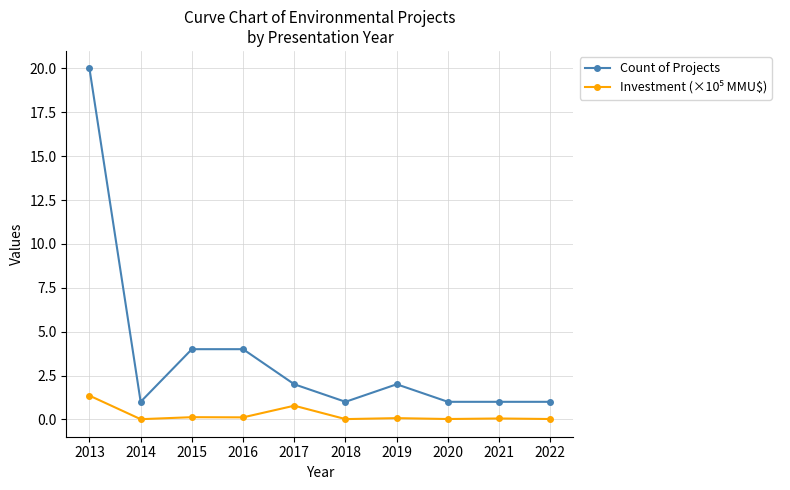

What is the total value across all series at 2013?

21.4